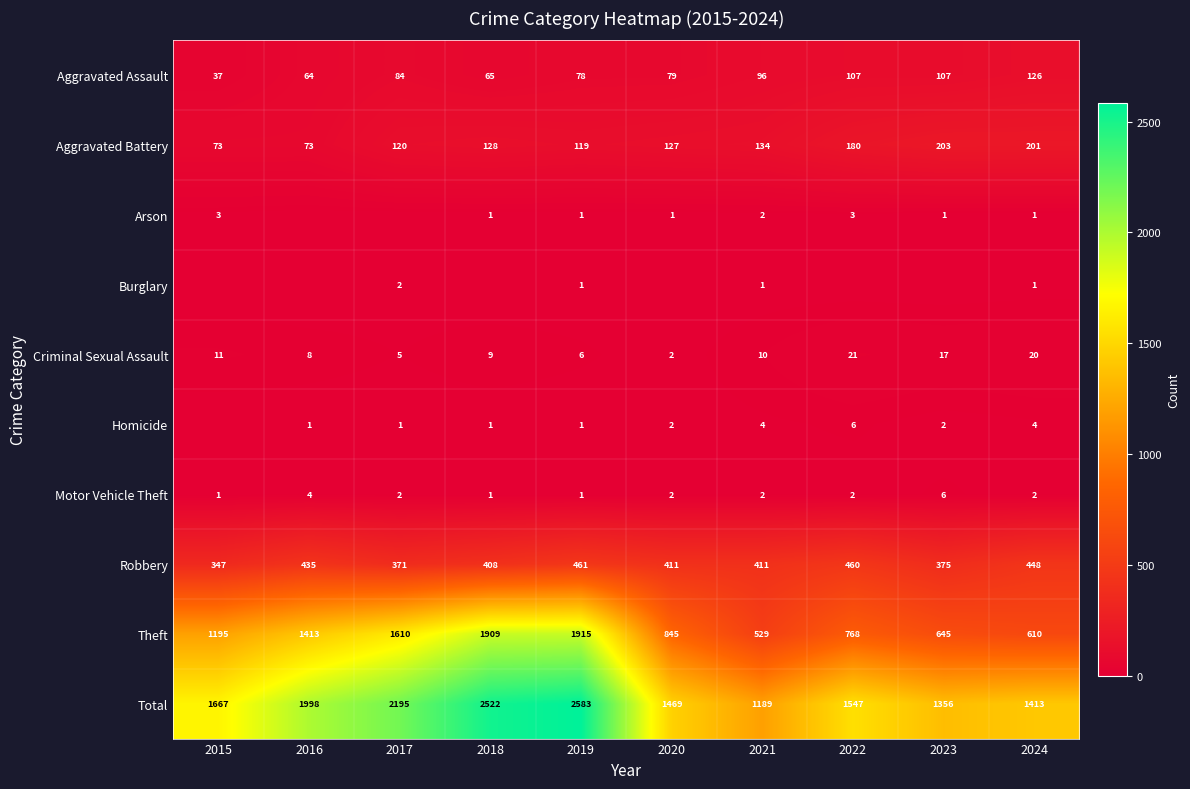

Is it true that Arson equals 5 at 2015?

False